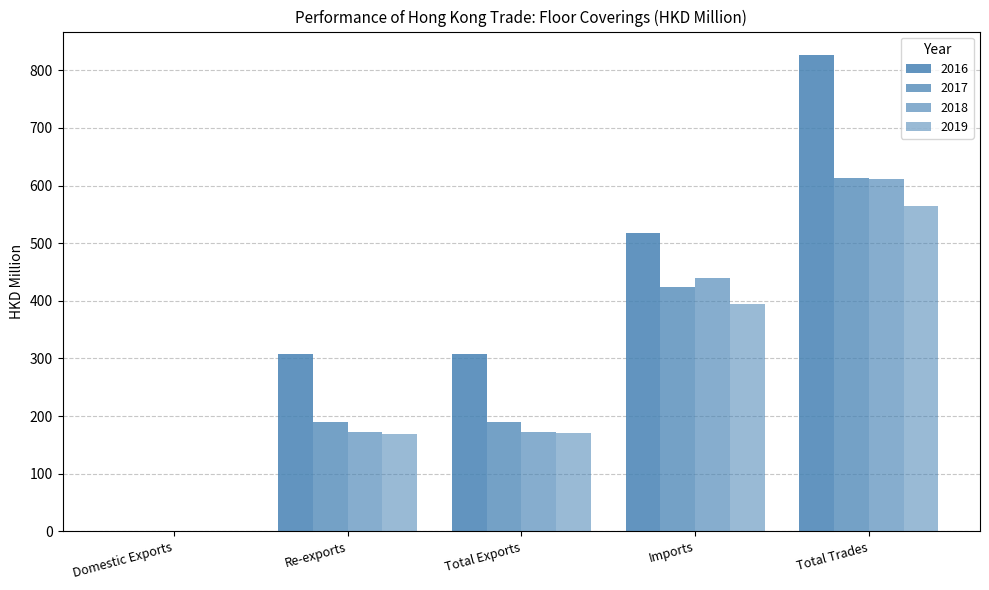

The value of 2016 at Imports is 185.7. True or false?

False